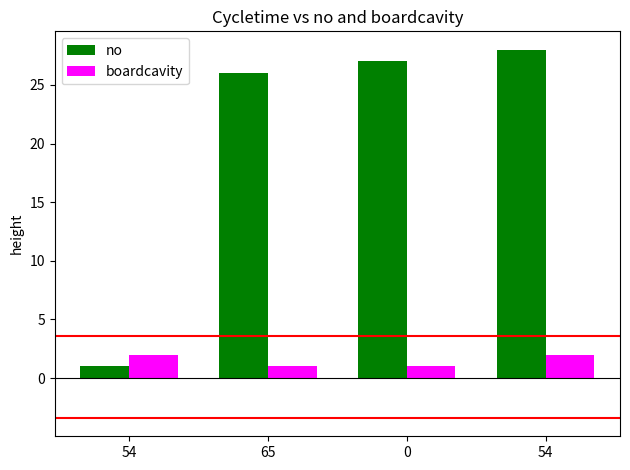

Reading left to right, transcribe all the data shown in this chart.

no: 54=1	65=26	0=27	54=28
boardcavity: 54=2	65=1	0=1	54=2